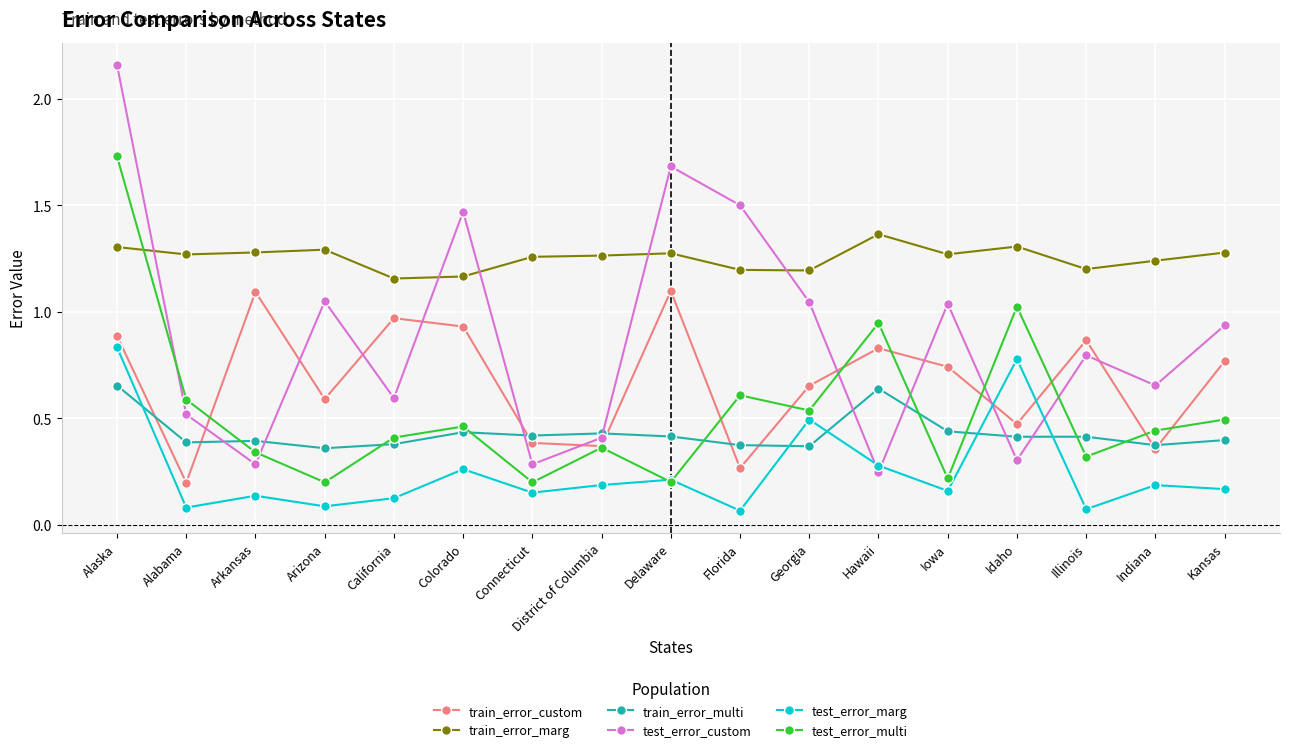

Rank the series by their maximum value, from highest to lowest.

test_error_custom, test_error_multi, train_error_marg, train_error_custom, test_error_marg, train_error_multi